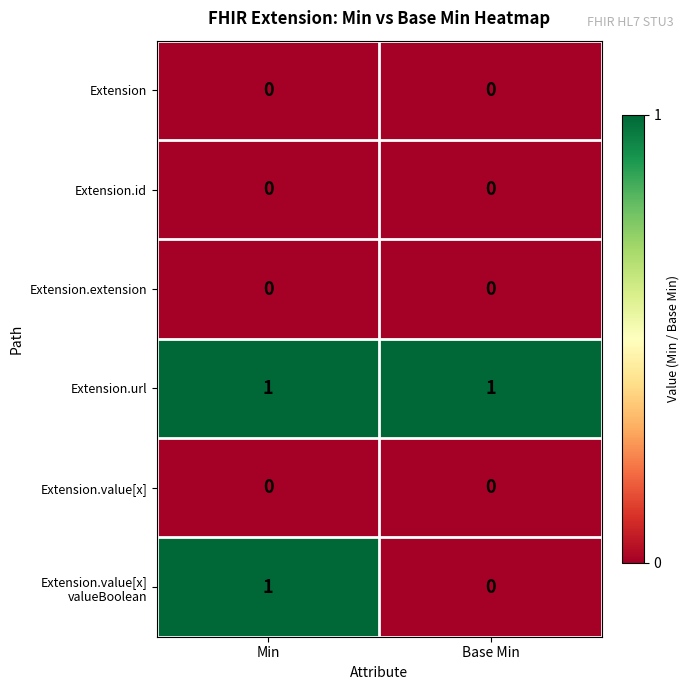

Is the value of Extension.url at Base Min greater than the value of Extension.value[x] at Base Min?

Yes